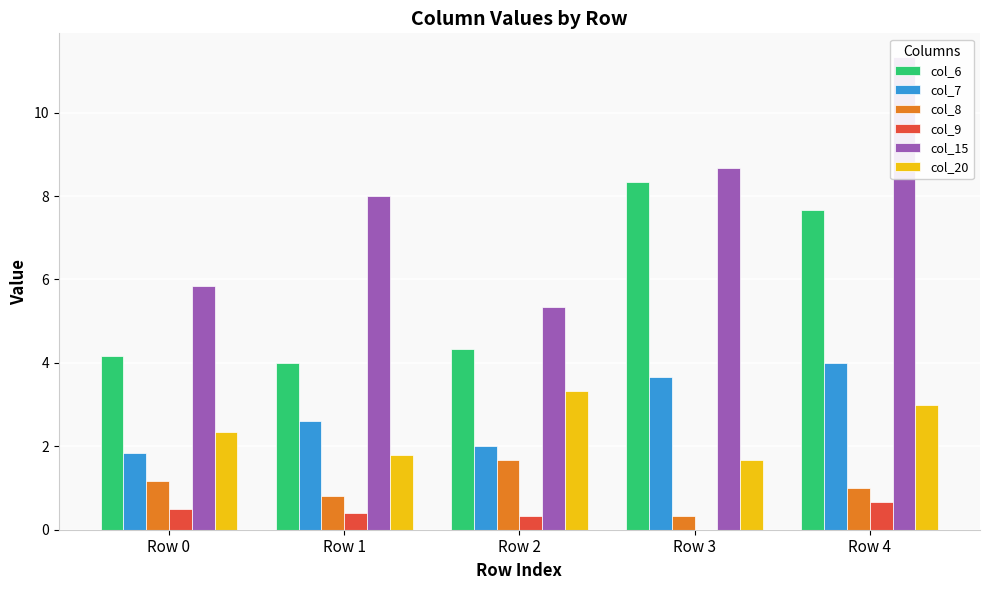

What is the greatest value displayed?

11.3